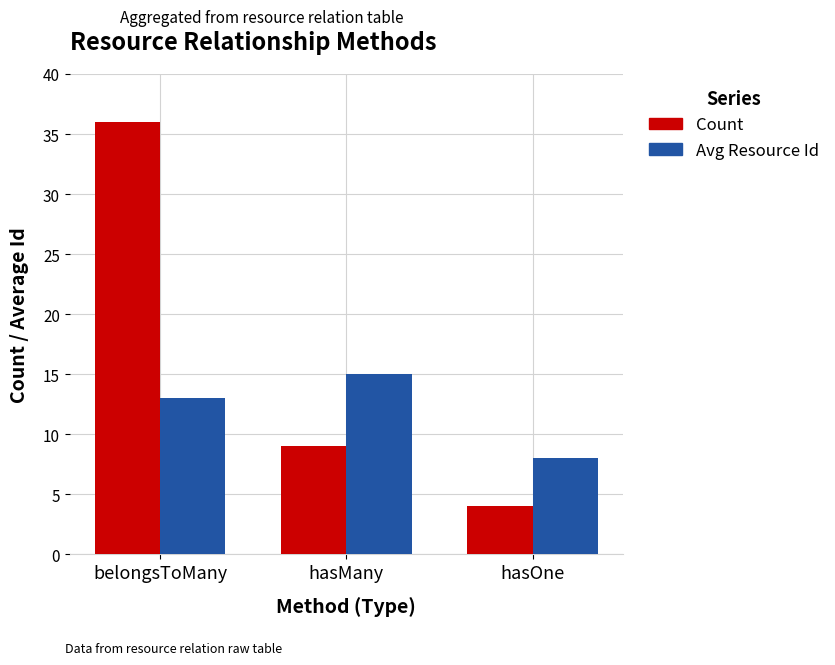

Are the bars grouped side by side (vs. stacked)?

Yes